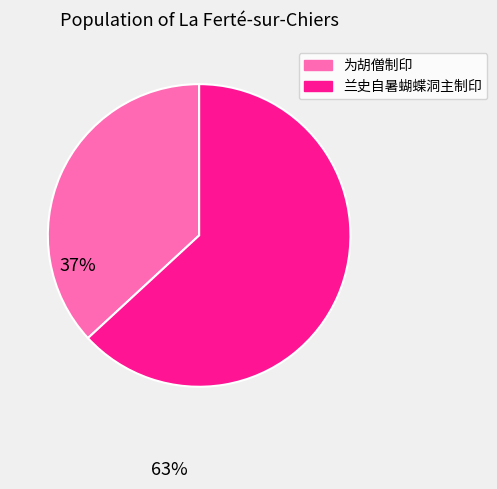

Count the number of slices in the pie.

2